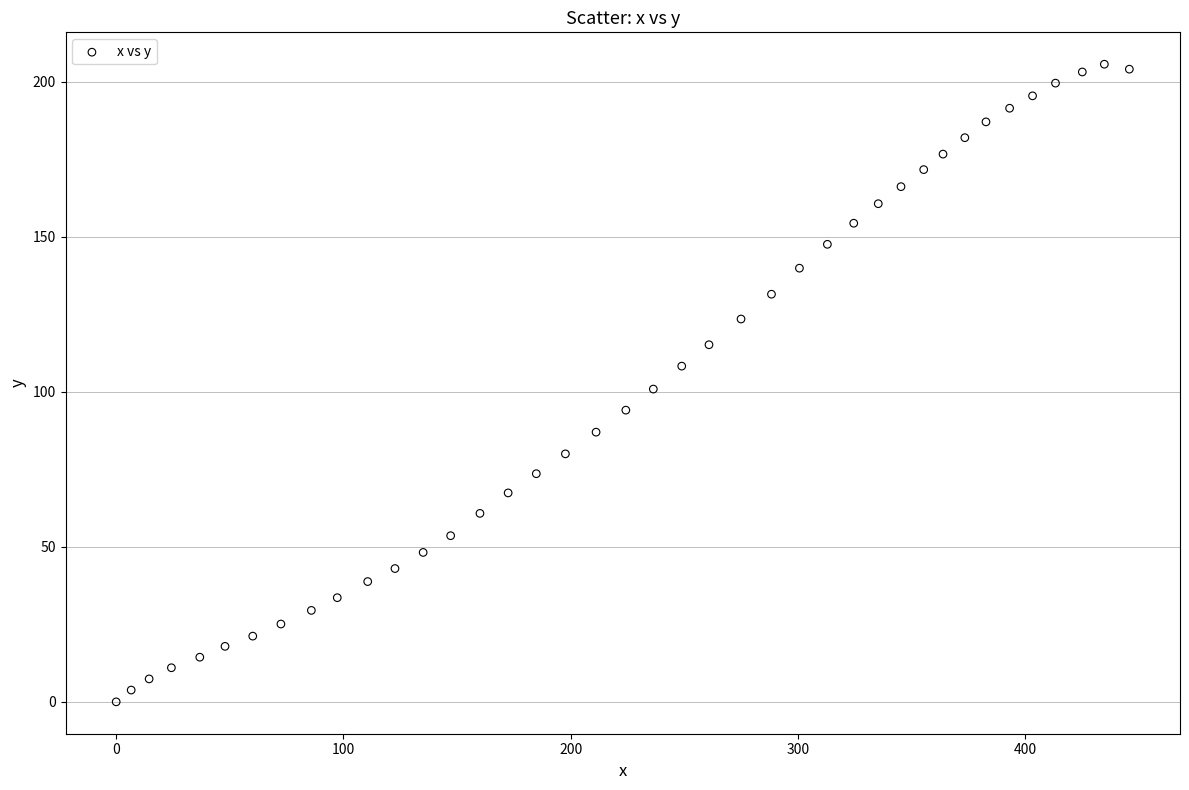

What is the range of X values (max minus min)?

445.9